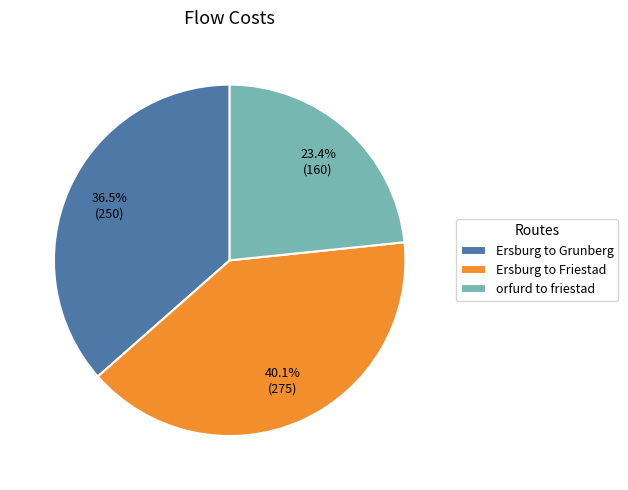

What is the smallest slice in the pie chart?

orfurd to friestad